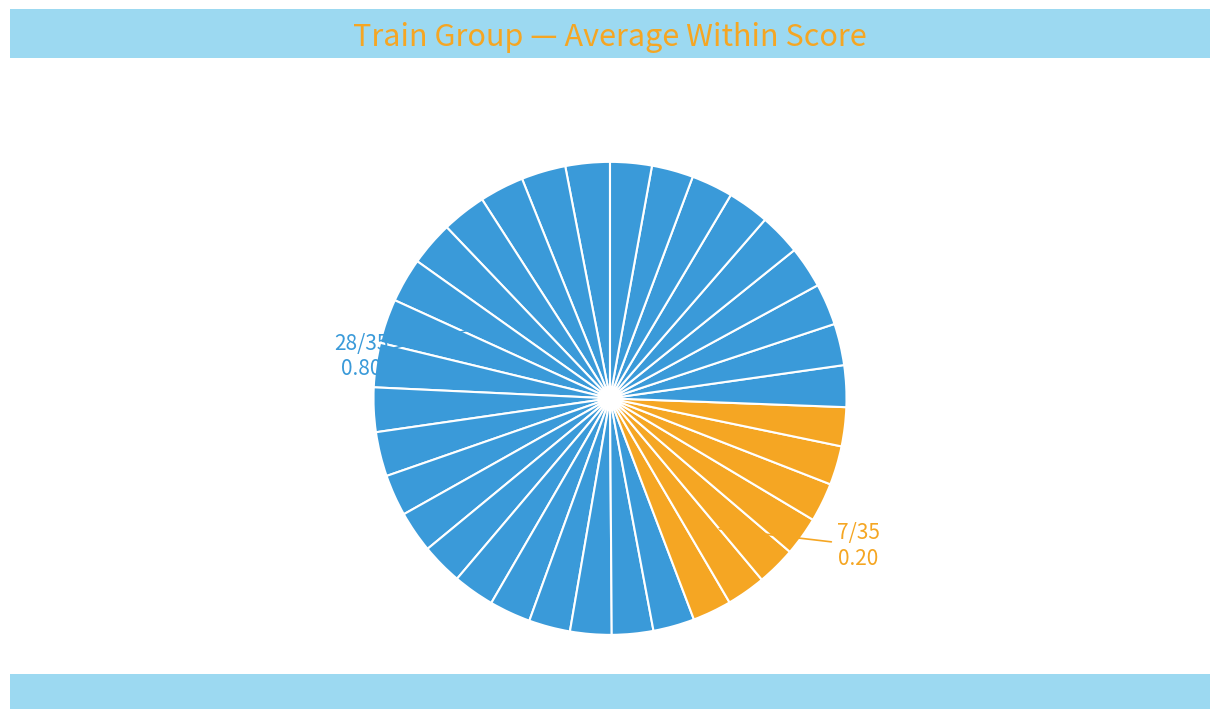

How many segments does this pie chart have?

35